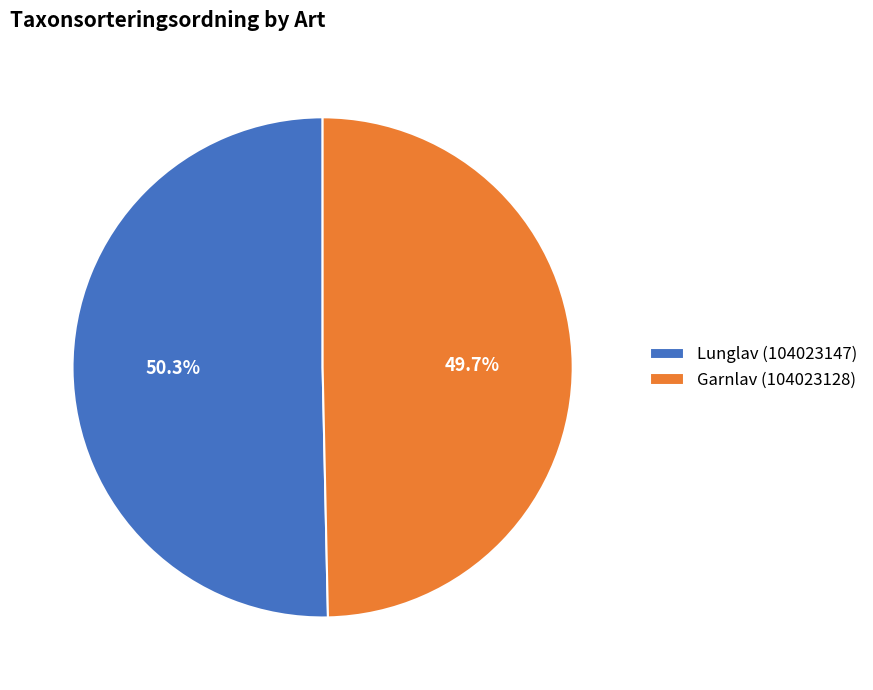

Approximately how many times larger is the value at Lunglav (104023147) compared to Garnlav (104023128)?

1.0